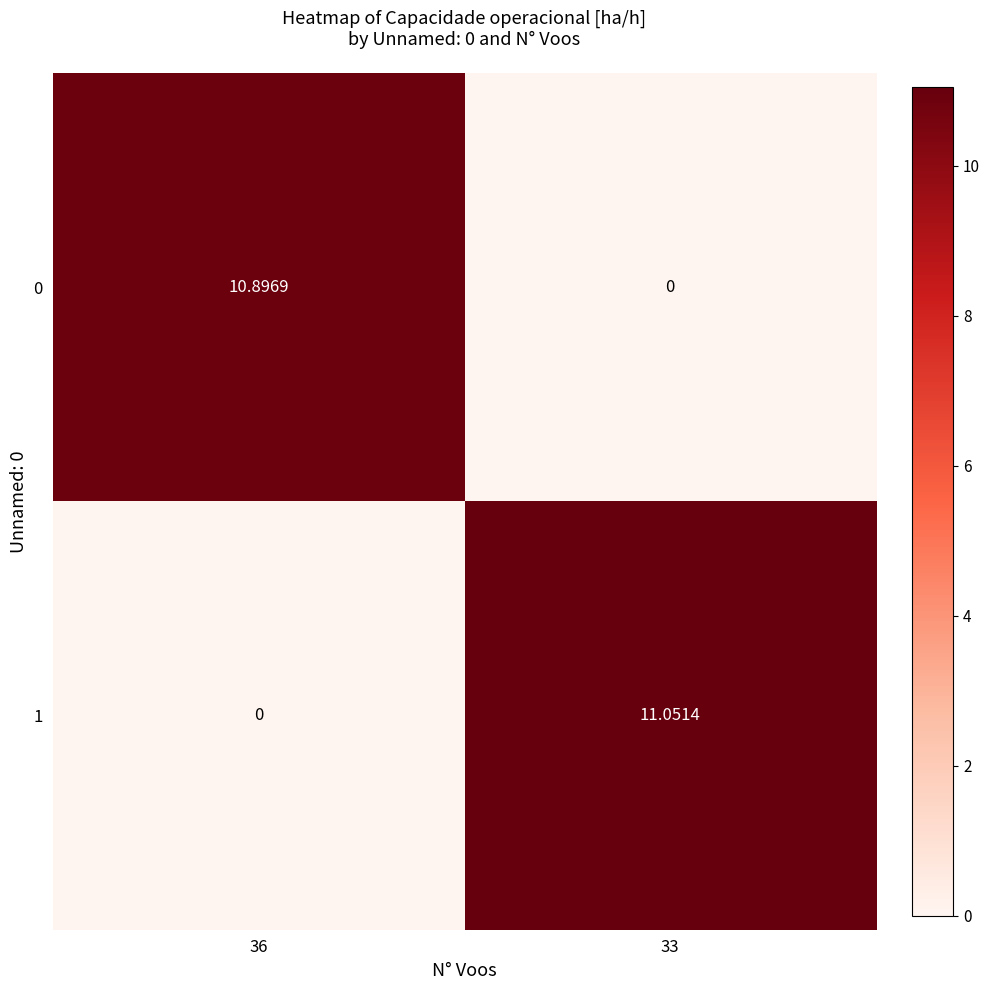

At 36, list the series in order from largest to smallest.

0, 1